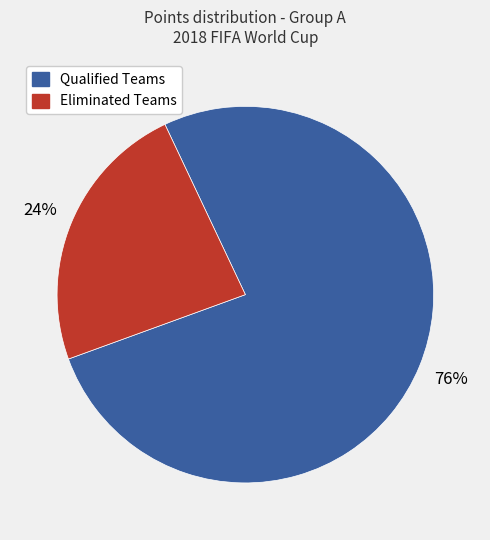

Does any single category account for the majority?

Yes